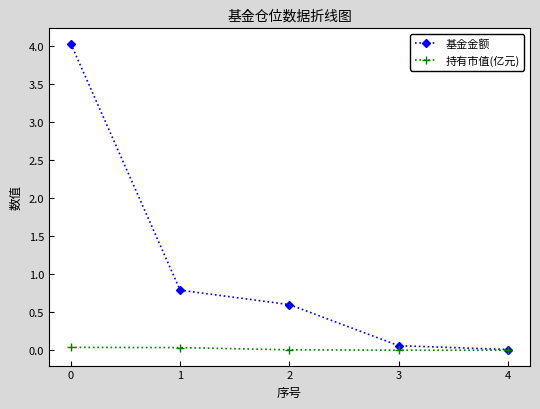

Which series has the widest spread of values?

基金金额